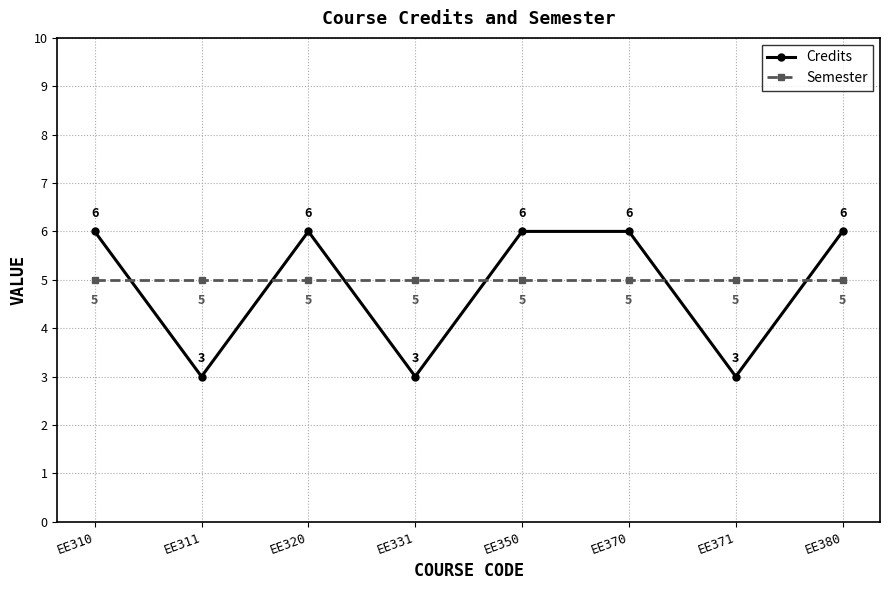

What is the approximate value of Semester at EE331?

5